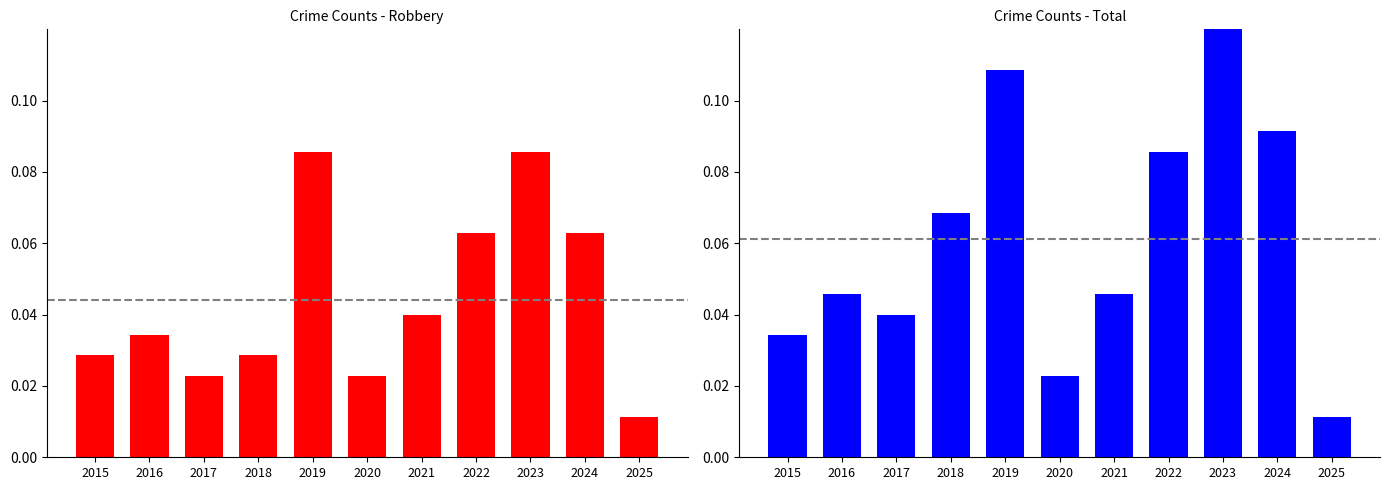

What are all the series names shown in the legend?

Robbery, Total